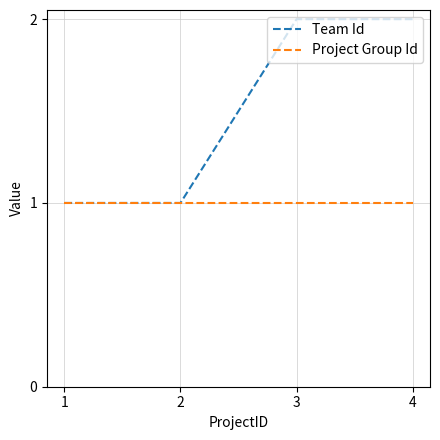

Rank the series by their maximum value, from lowest to highest.

Project Group Id, Team Id